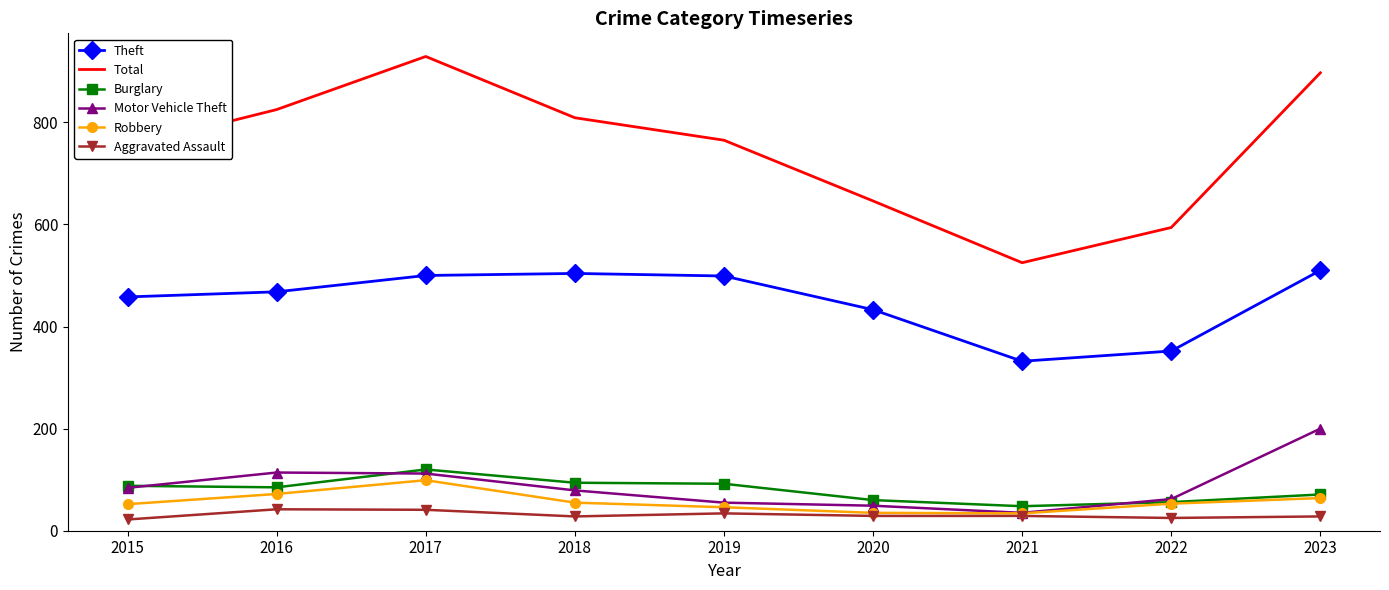

The Aggravated Assault series shows 42 at 2016. True or false?

True